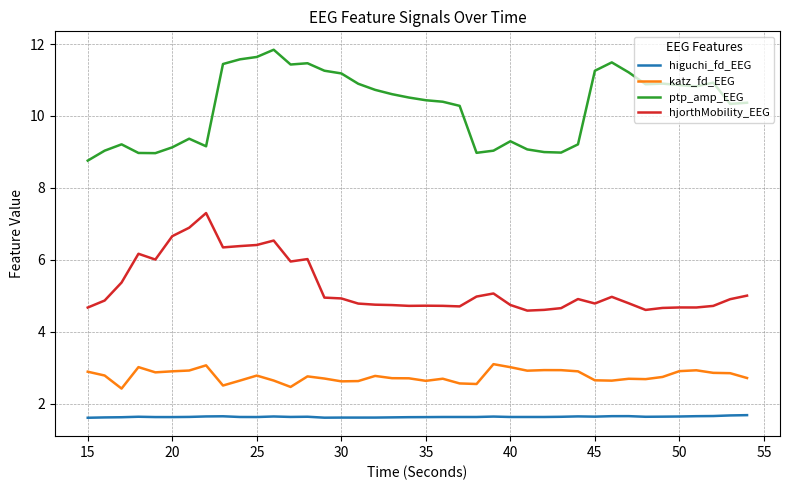

What is the lowest value of the hjorthMobility_EEG series?

4.6